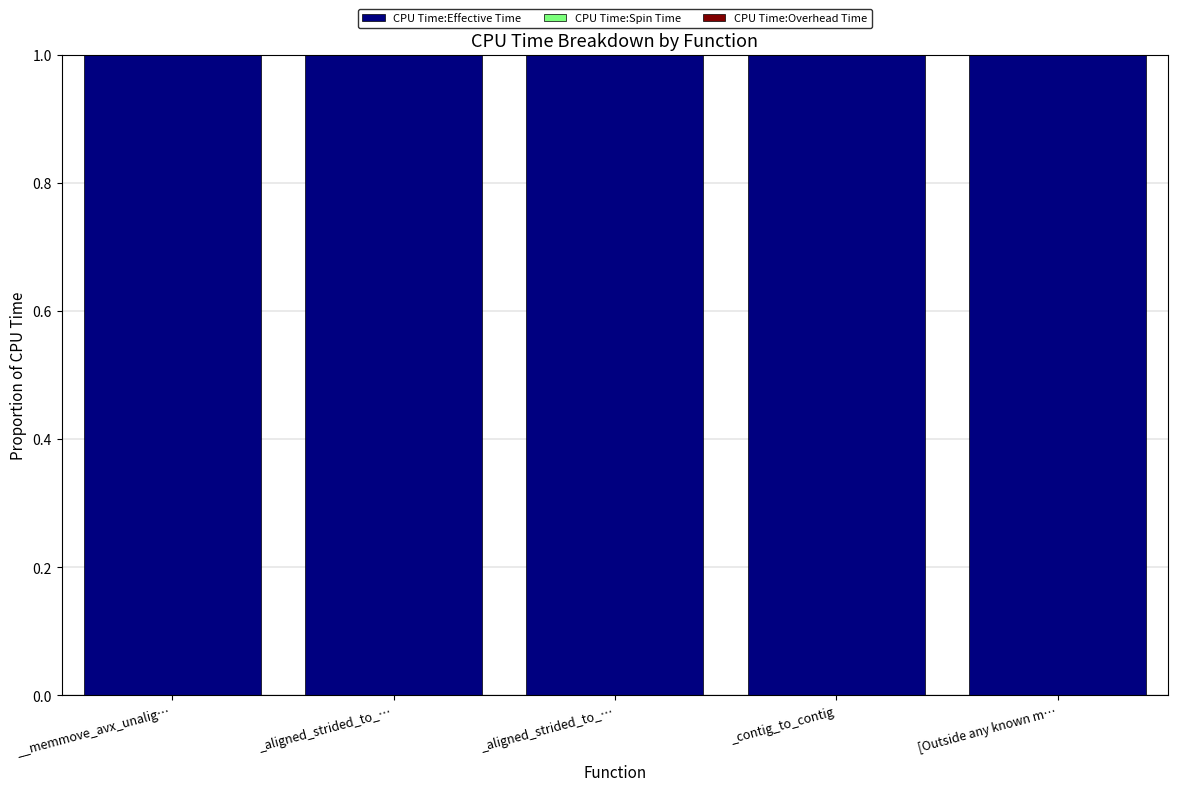

Between _contig_to_contig and _aligned_strided_to_…, which is larger?

_contig_to_contig